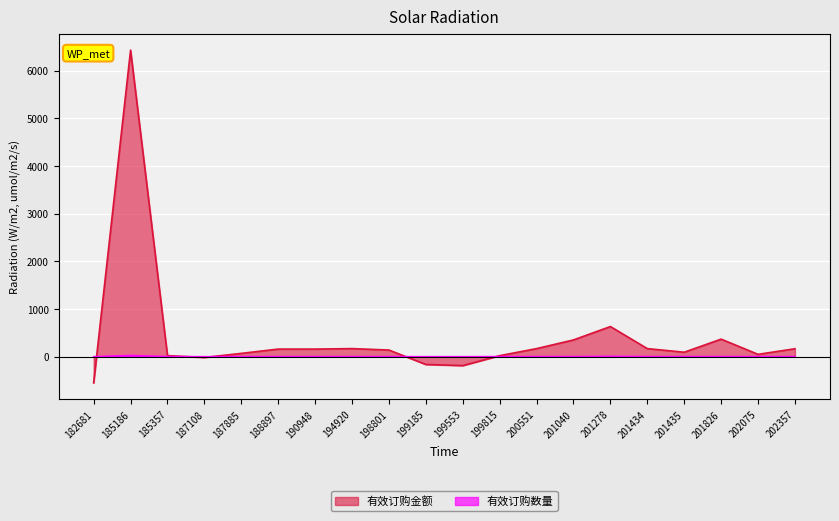

True or false: 有效订购数量 has a value of 0.4 at 190948.

False